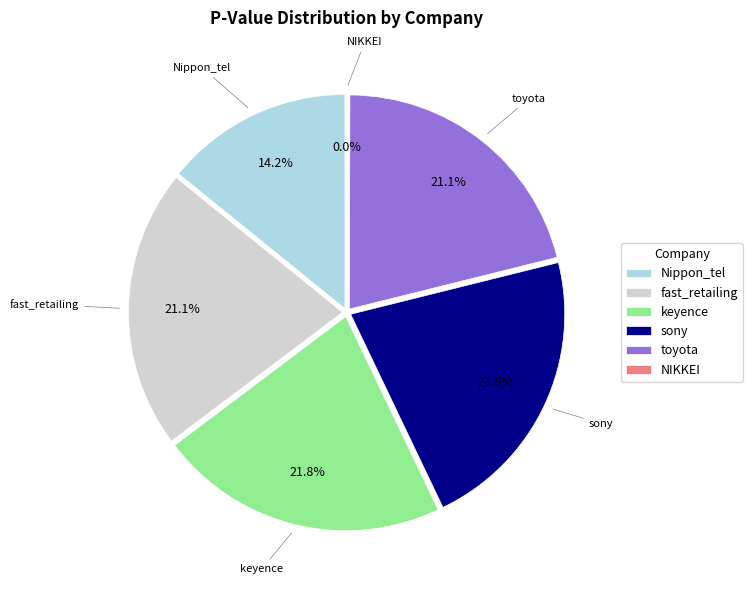

Which has a higher value, toyota or keyence?

keyence